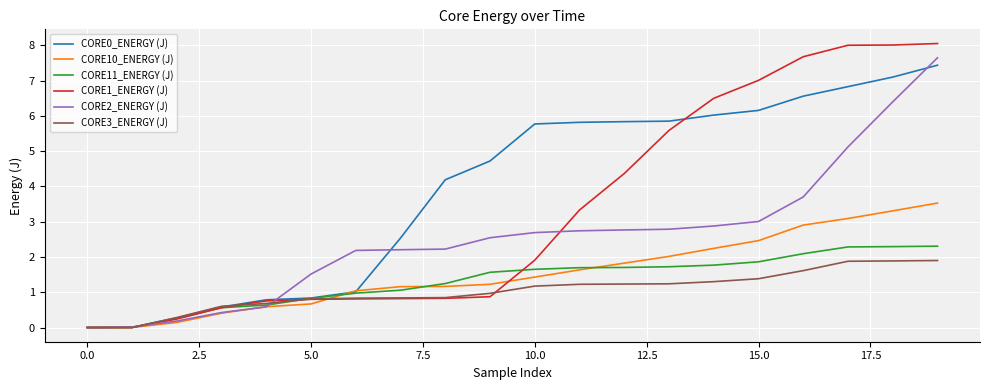

What is the difference between the second highest and minimum values in the CORE11_ENERGY (J) series?

2.3